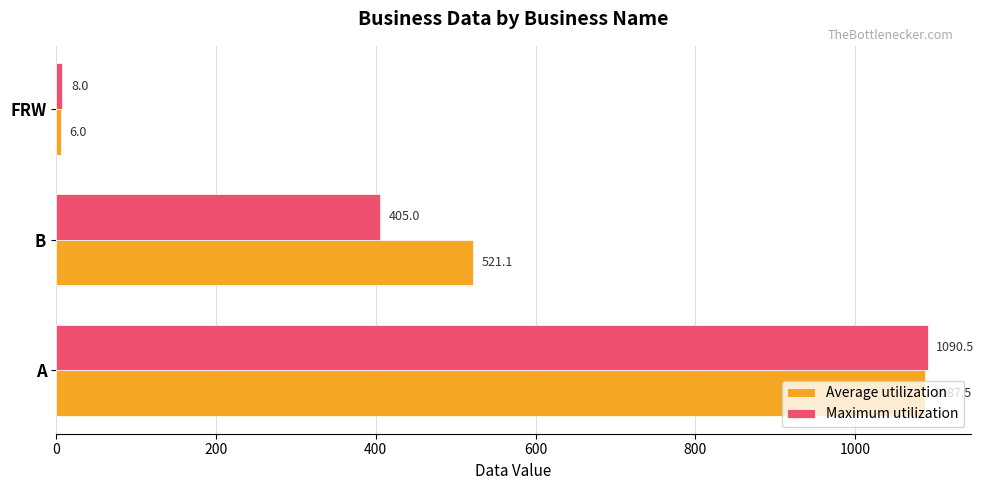

What is the difference between the maximum and minimum values in the Maximum utilization series?

1082.5